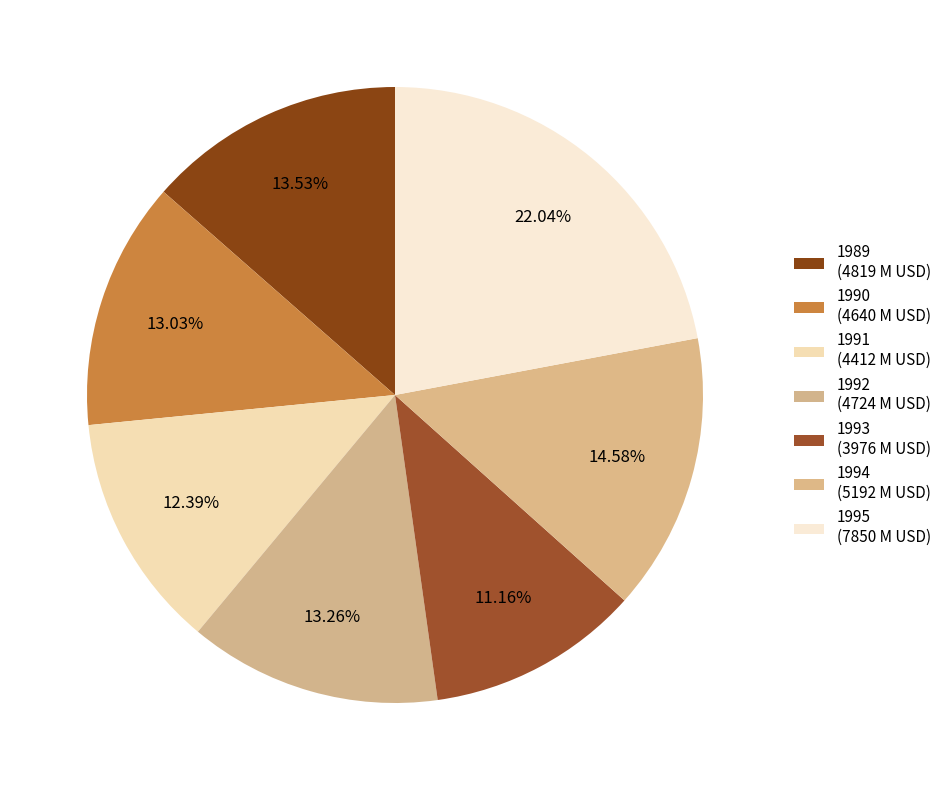

Which category has the smallest portion of the pie?

1993